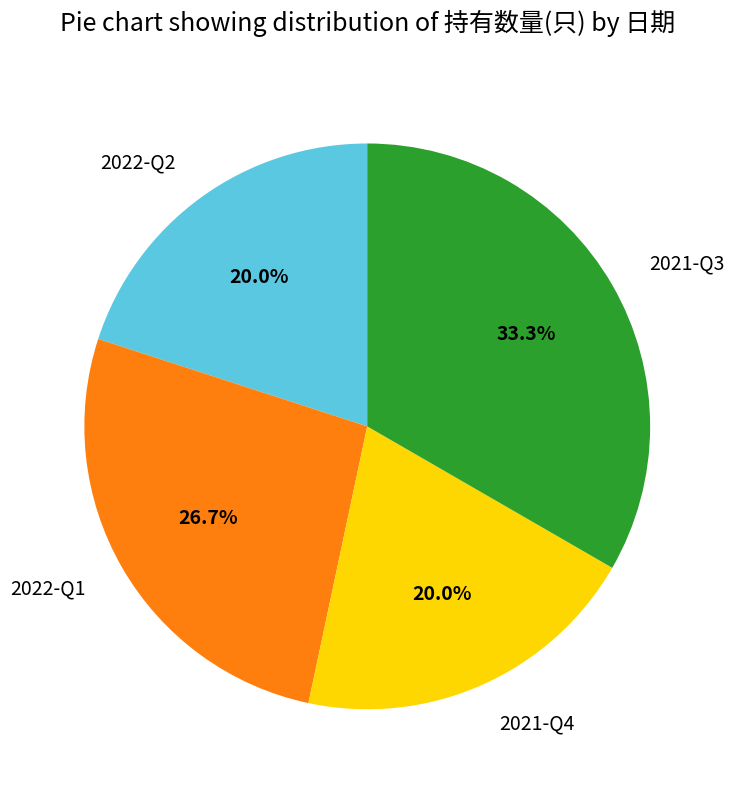

To the nearest percent, what is the average slice percentage?

25%